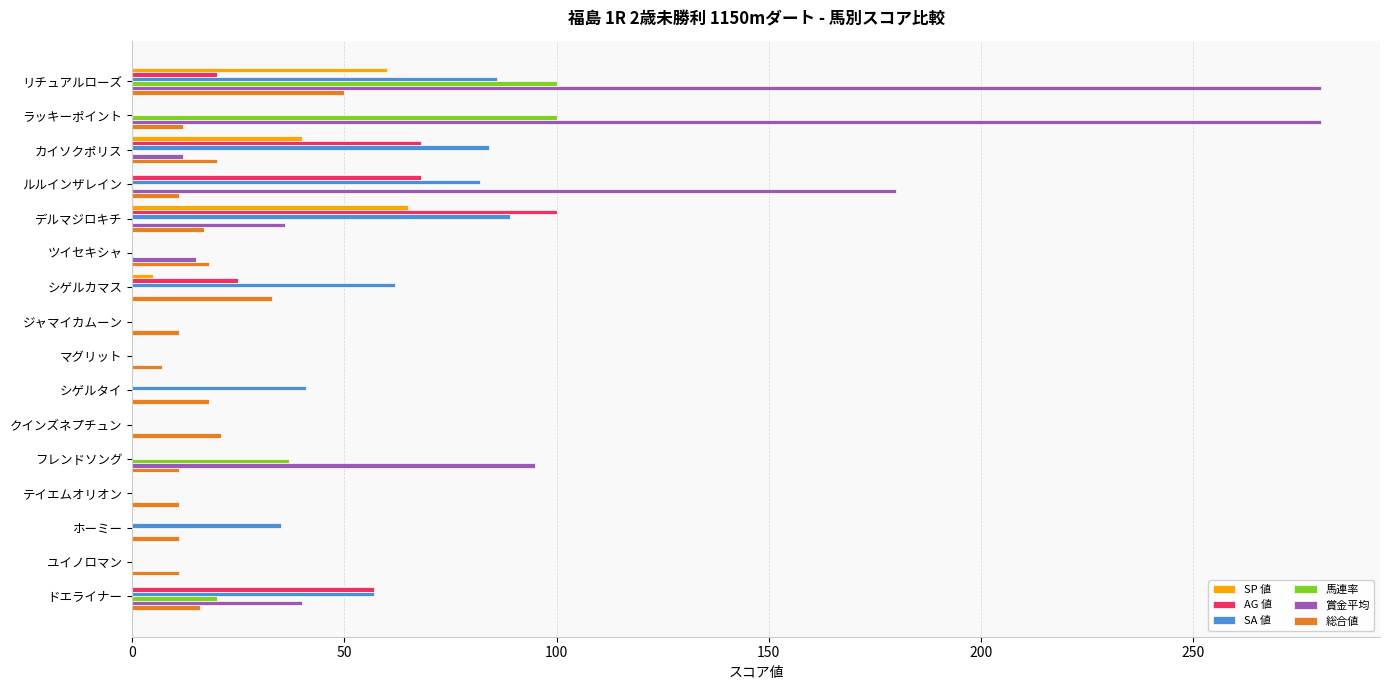

What is the highest value of the SP 値 series?

65